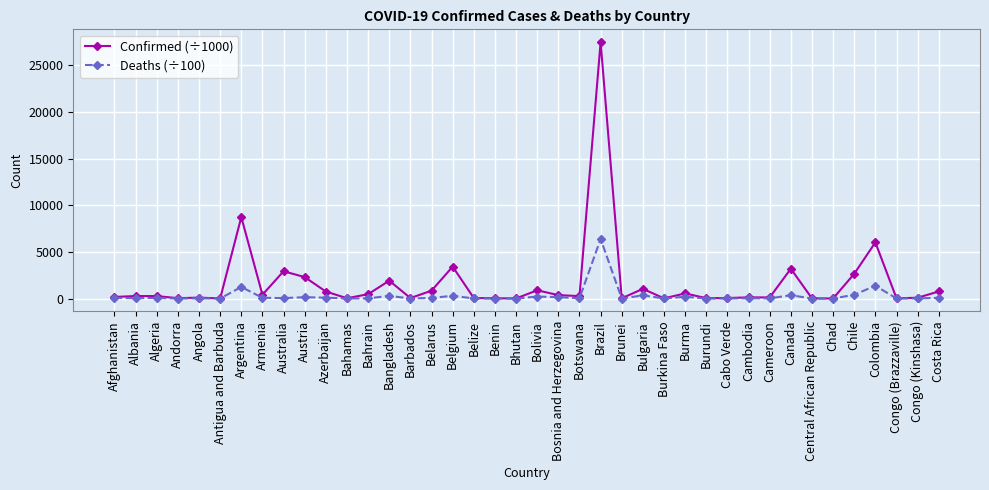

Which series has the largest range (max minus min)?

Confirmed (÷1000)